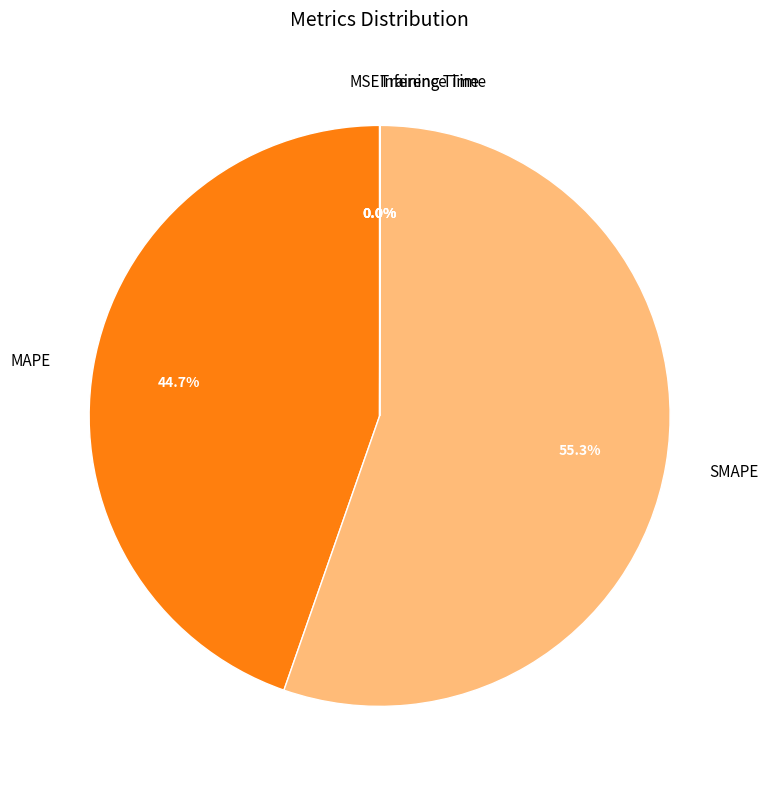

To the nearest percent, what is the difference between the largest and smallest slice percentages?

55%